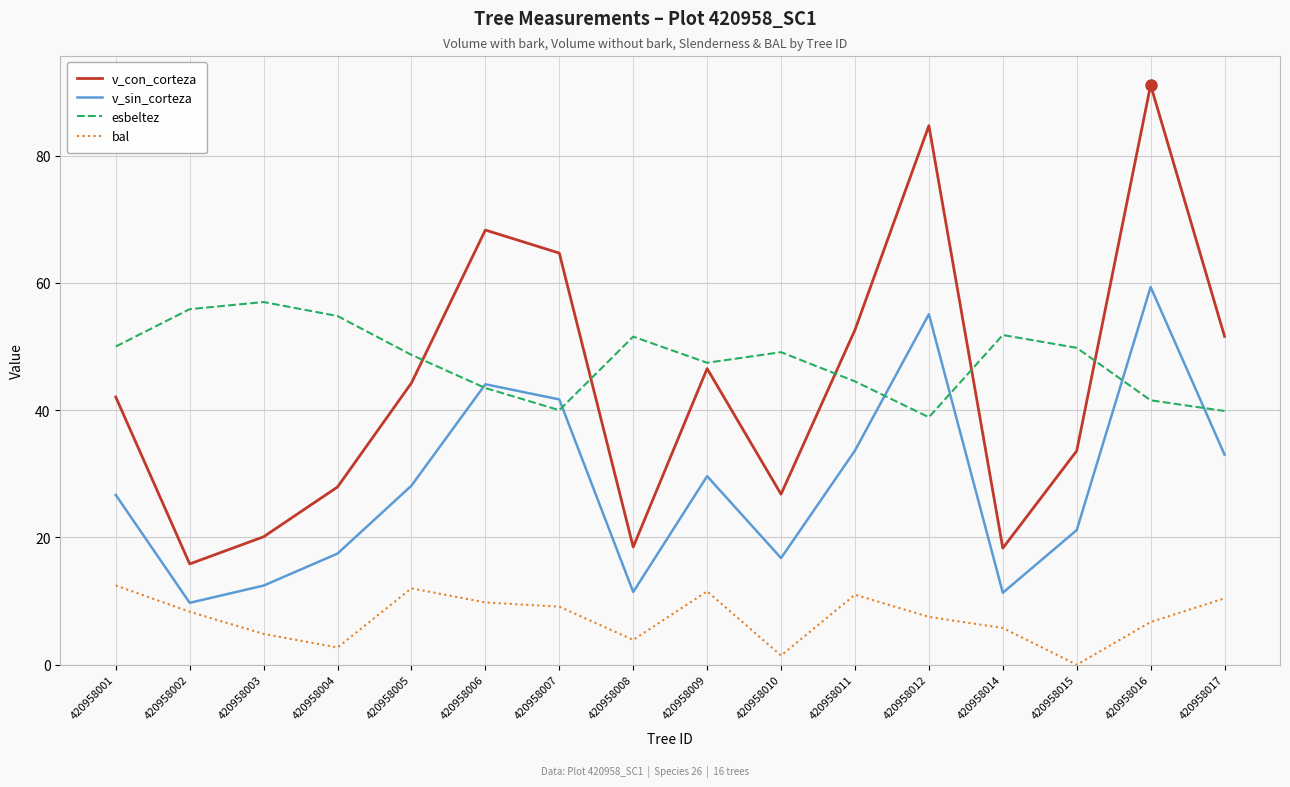

What is the maximum value shown in the chart?

91.1